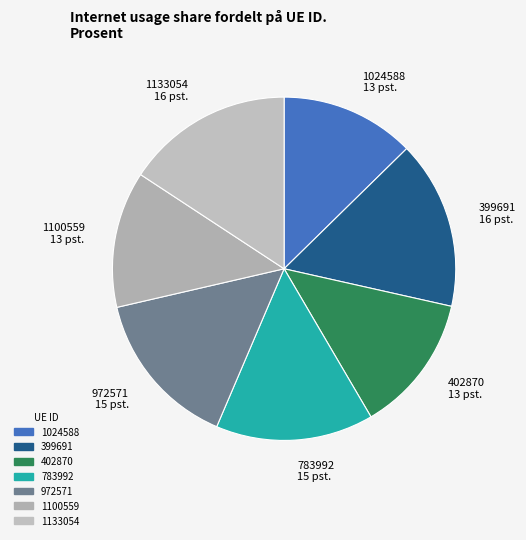

Is there any slice that represents more than half of the pie?

No